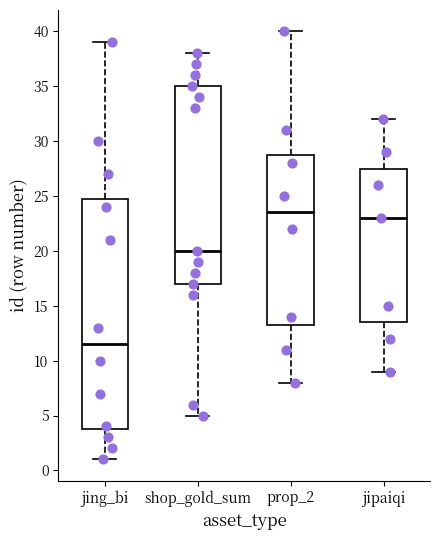

Where does the upper whisker of the box for jing_bi end on the y-axis? The values are not printed on the chart, so give them approximately, as read against the axis.

39.0